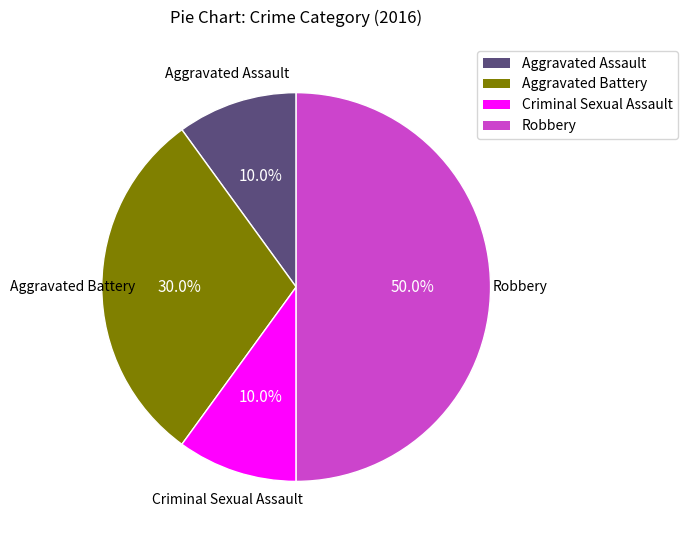

Does Criminal Sexual Assault represent more than half of the total?

No